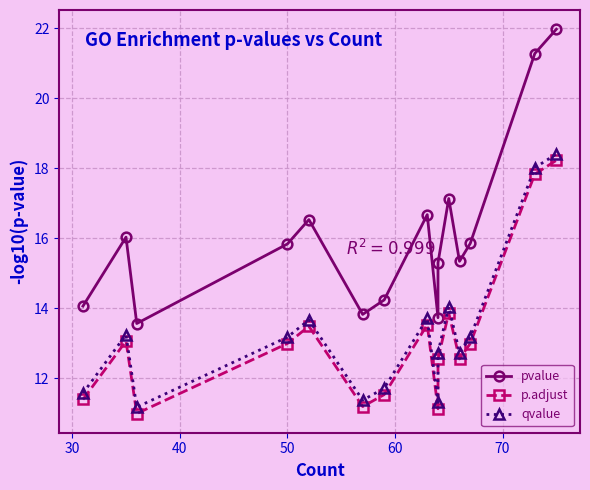

What are all the series names shown in the legend?

pvalue, p.adjust, qvalue